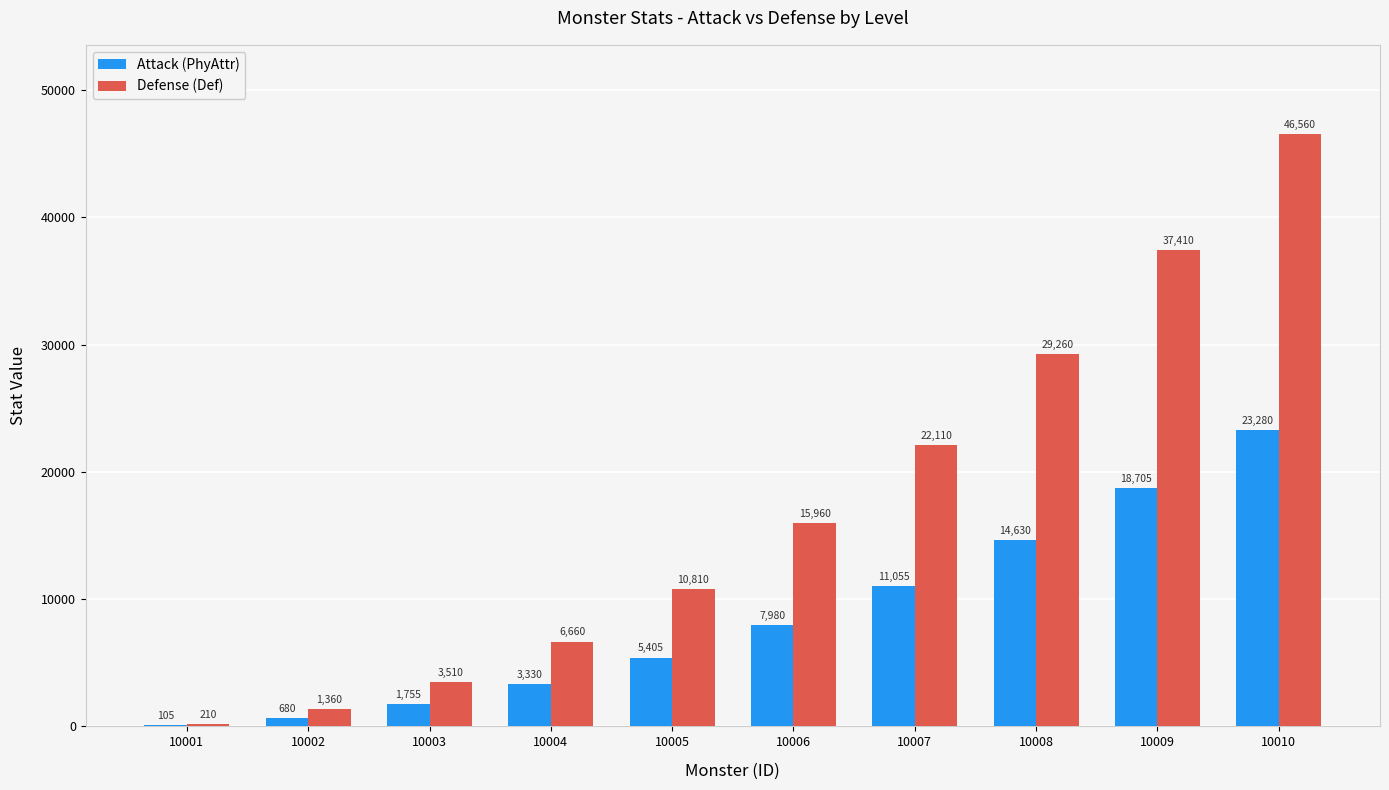

The Defense (Def) series shows 37410 at 10009. True or false?

True